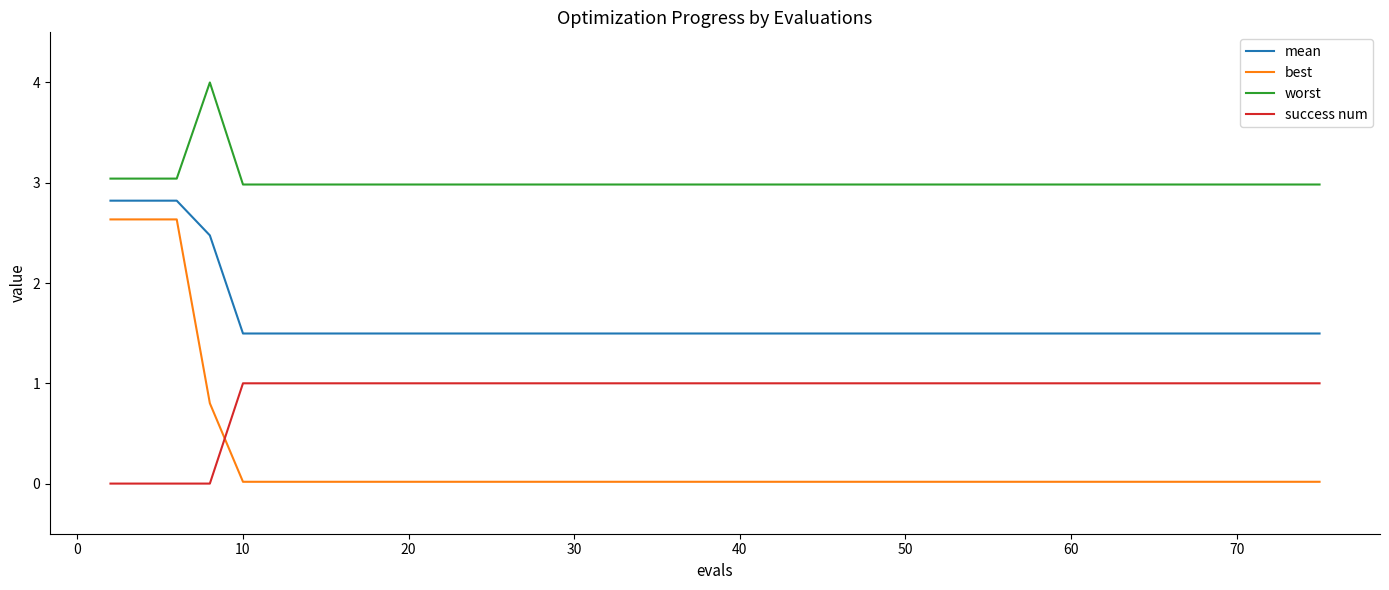

How many lines are shown in the chart?

4